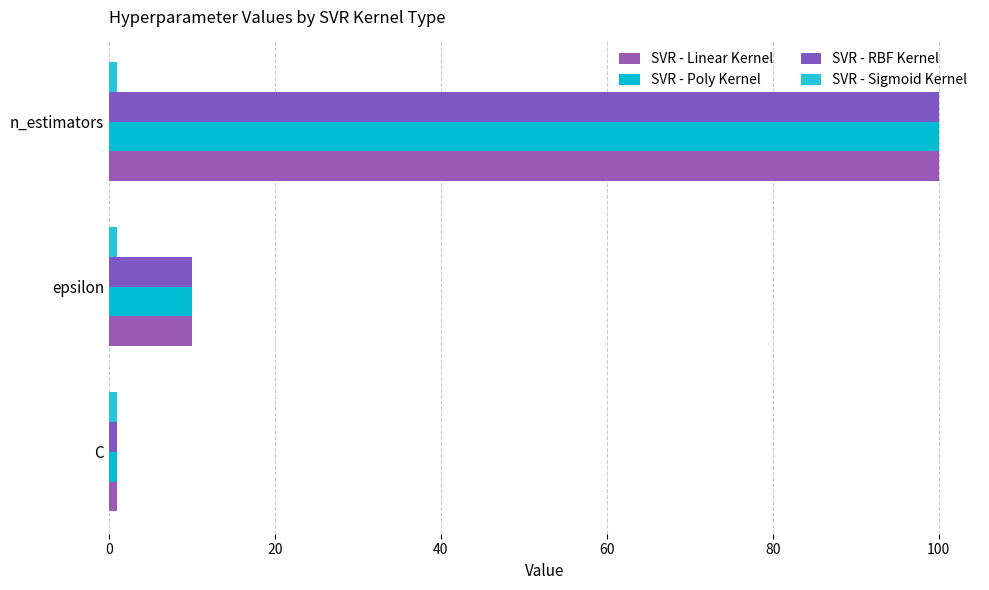

Which series has the widest spread of values?

SVR - Linear Kernel